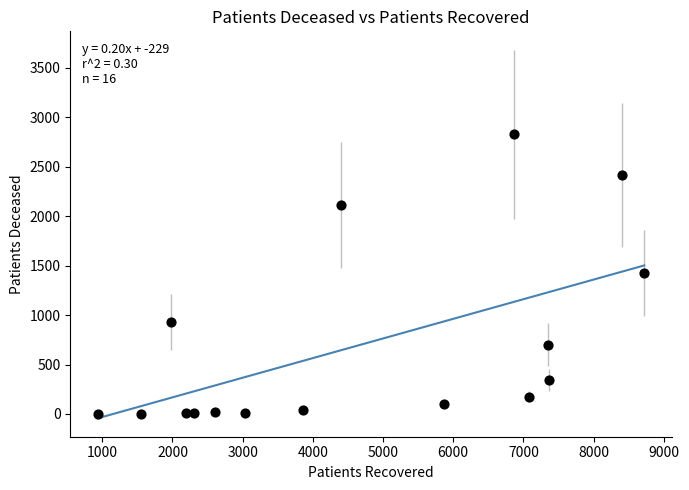

What is the range of X values (max minus min)?

7789